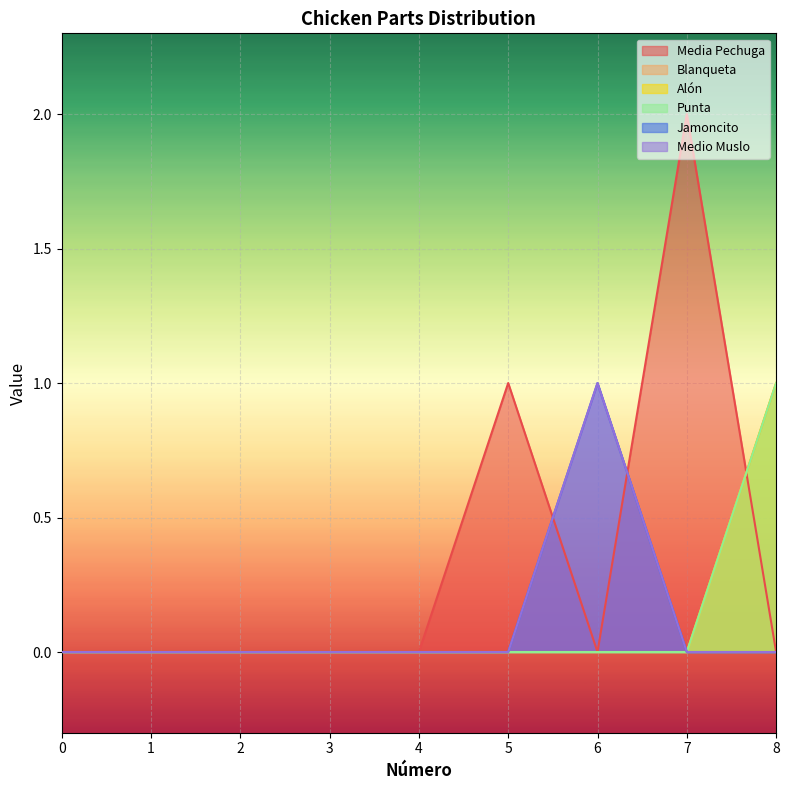

At how many categories does at least one series exceed 0?

4